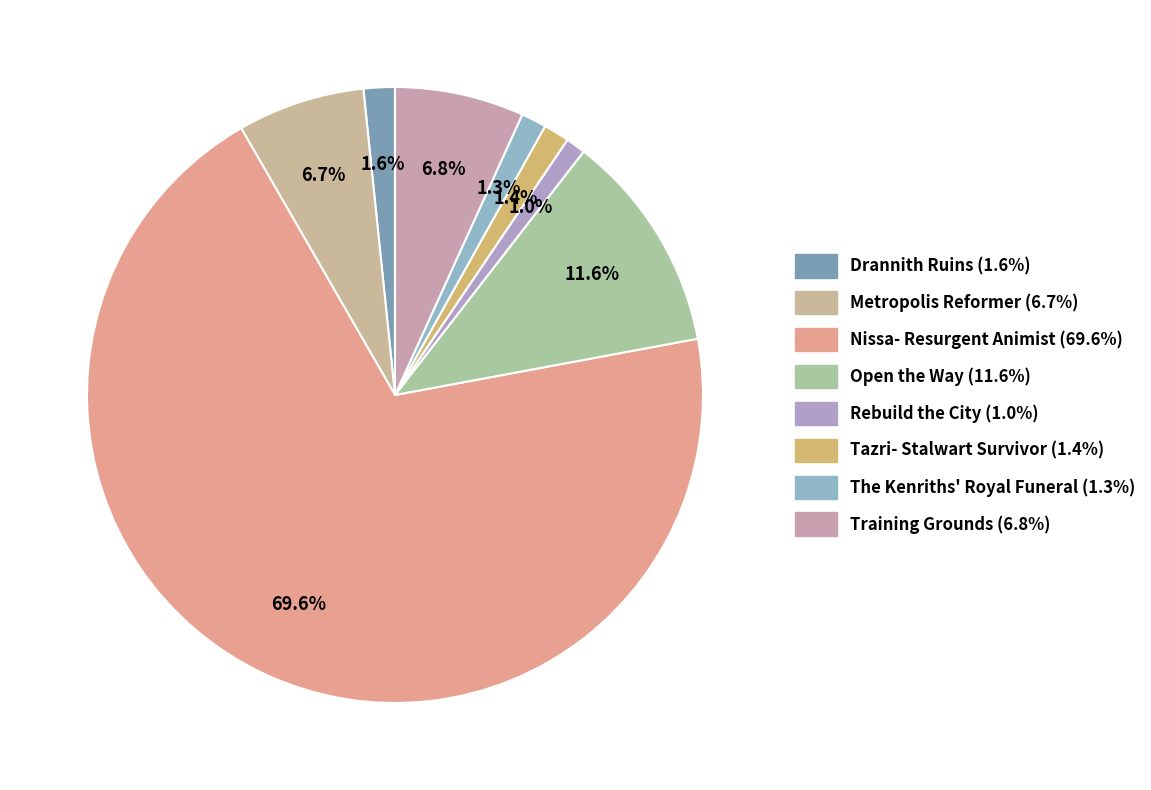

To the nearest percent, what percentage of the pie is The Kenriths' Royal Funeral?

1%